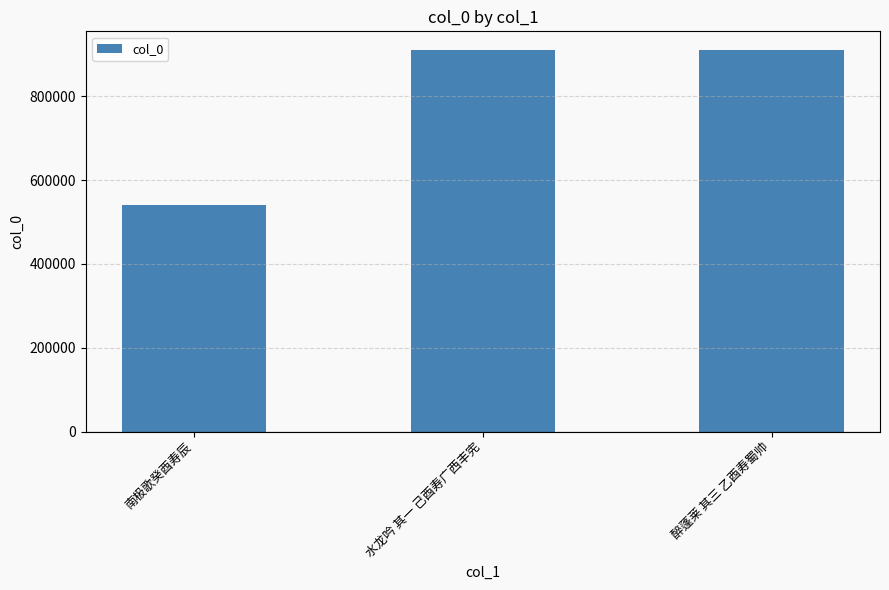

True or false: the data shows 909679 at 醉蓬莱 其三 乙酉寿蜀帅.

True